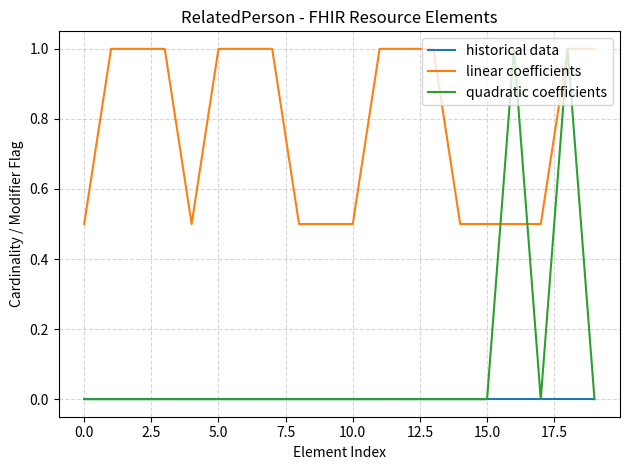

Which series has the largest total across all categories?

linear coefficients